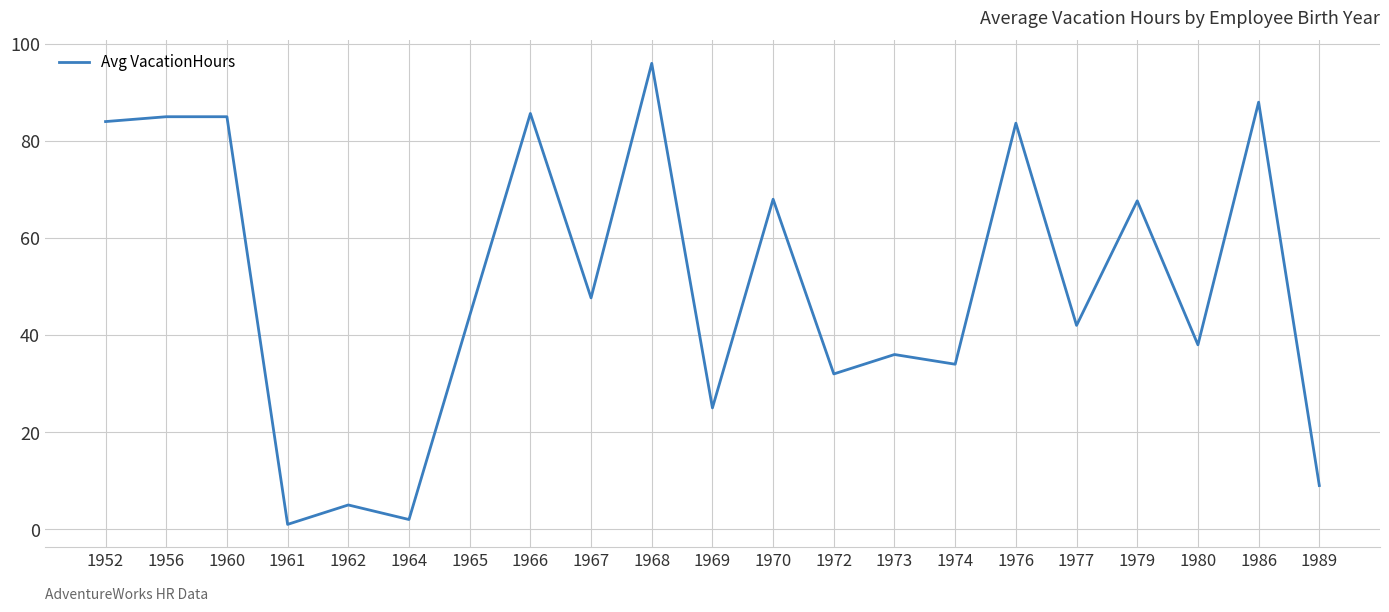

Where does the data first go above 44?

1952